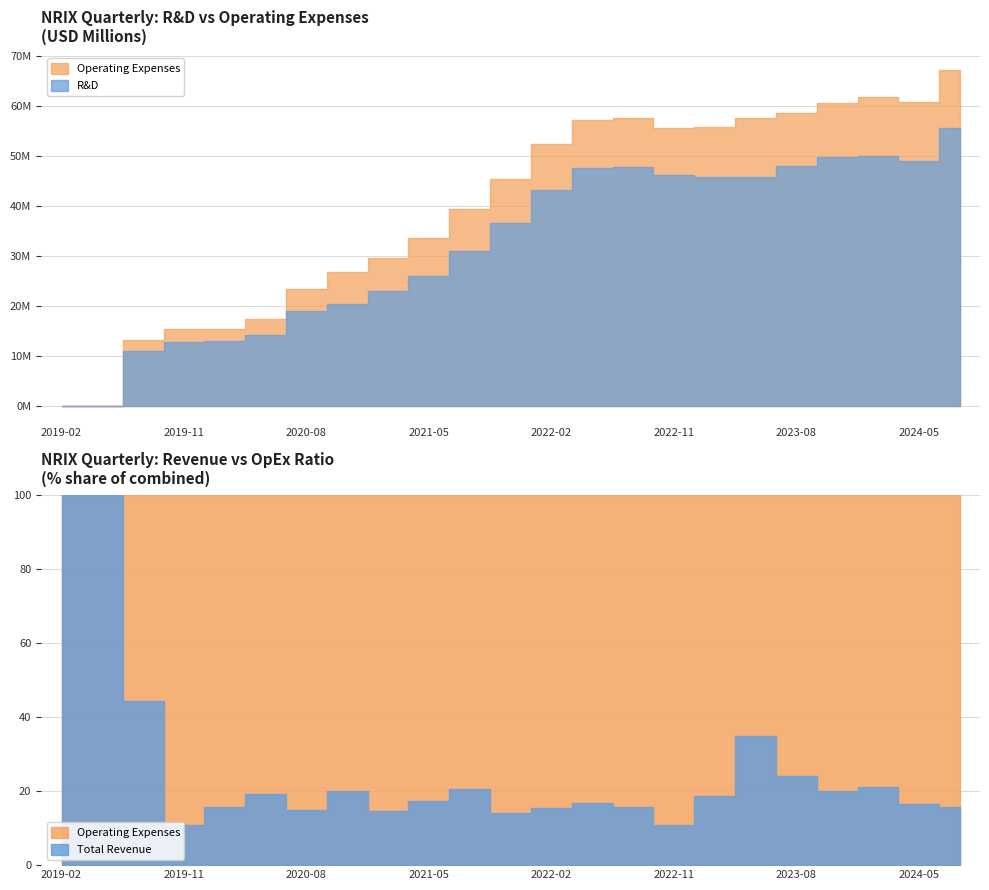

At how many categories does at least one series exceed 51697527?

11